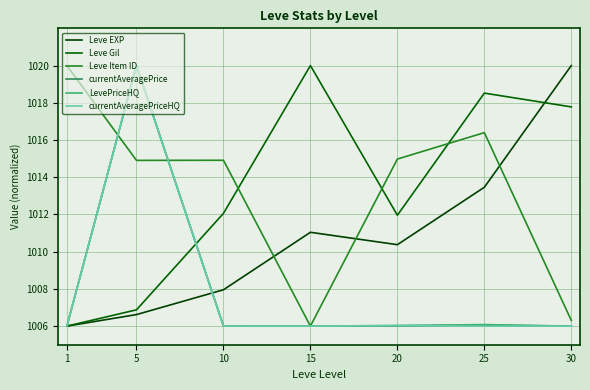

True or false: Leve Gil and currentAveragePrice intersect in this chart.

True